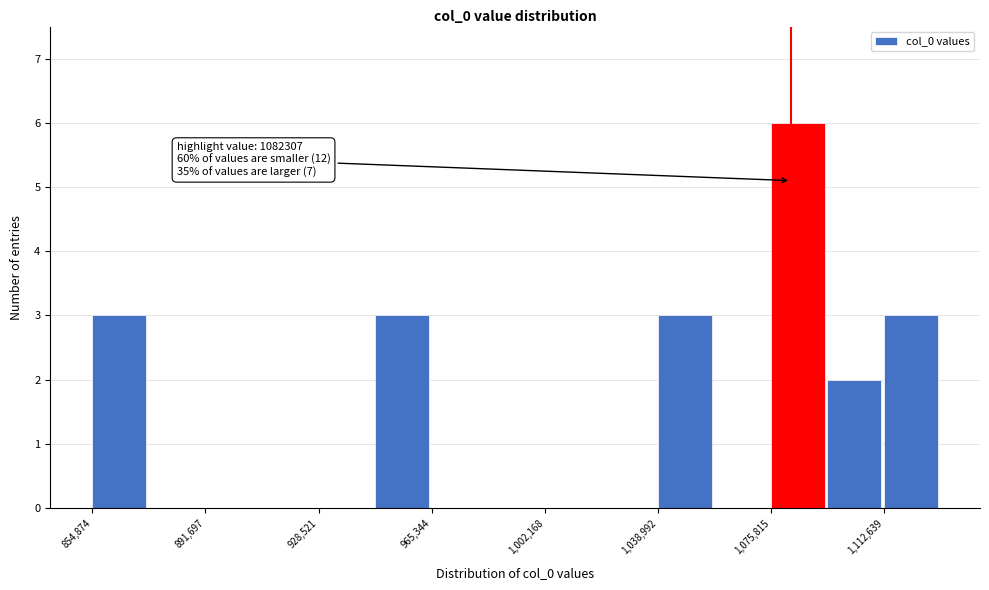

Read against the x-axis, roughly where is the centre of the tallest bar?

1085000